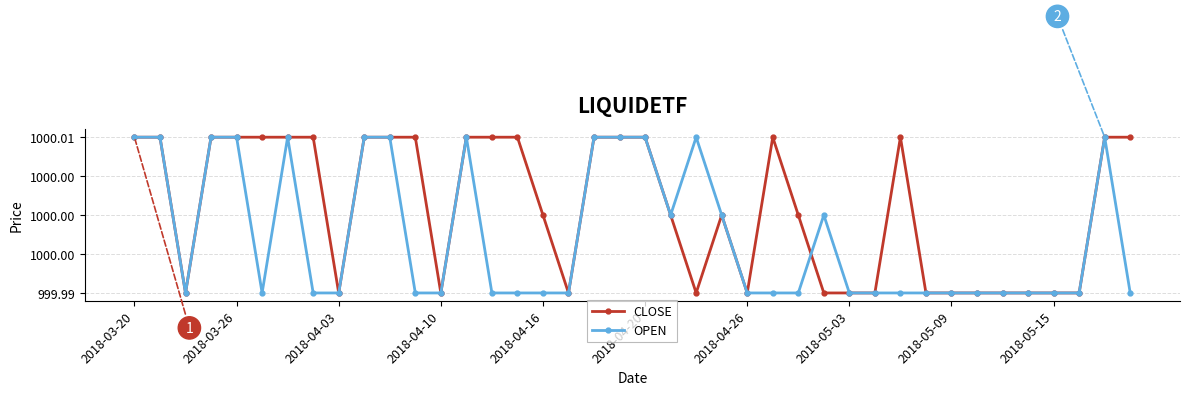

What is the value of the CLOSE point at the 31st from the left?

1000.0